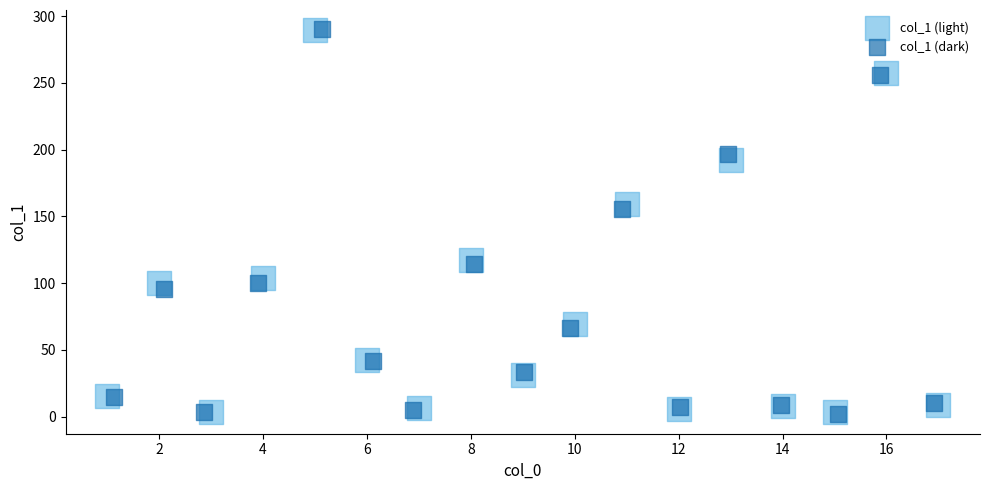

Which series has the widest spread of Y values?

col_1 (dark)